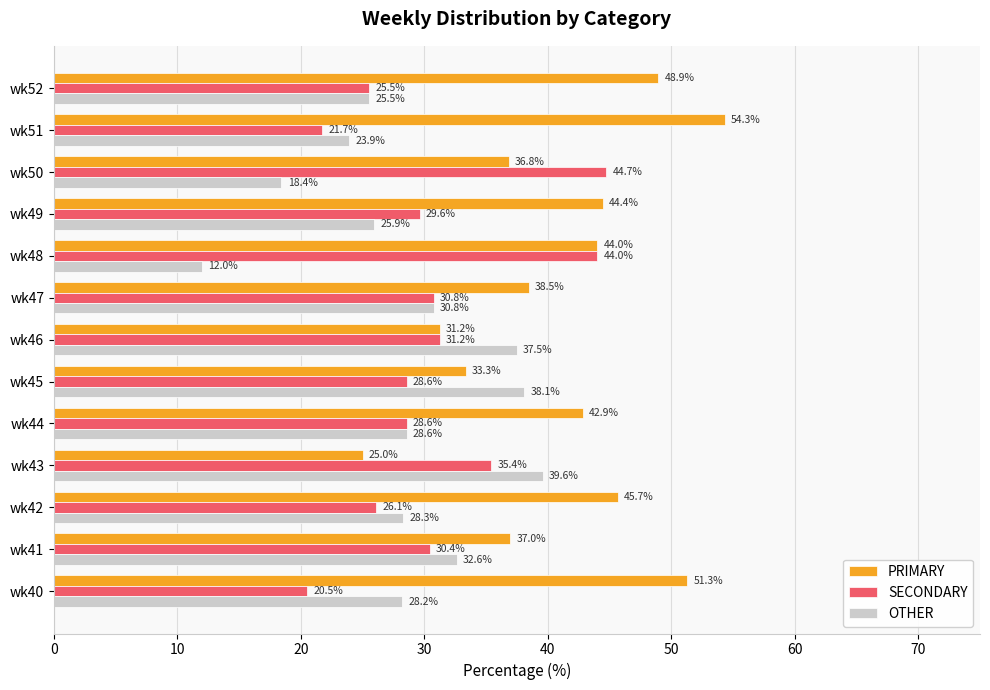

Is it true that SECONDARY equals 26.1 at wk42?

True